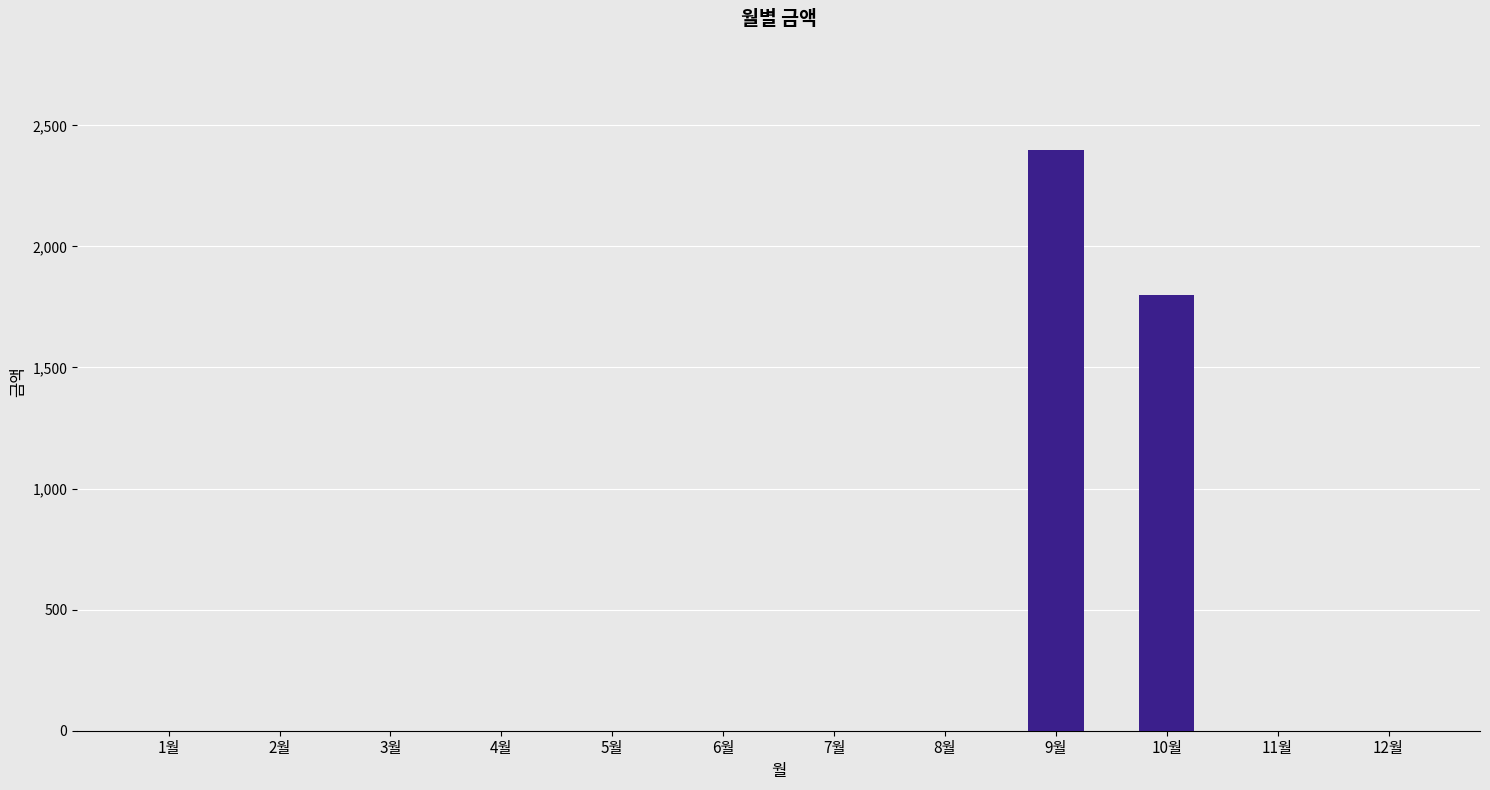

What is the difference between the values at 9월 and 2월?

2400